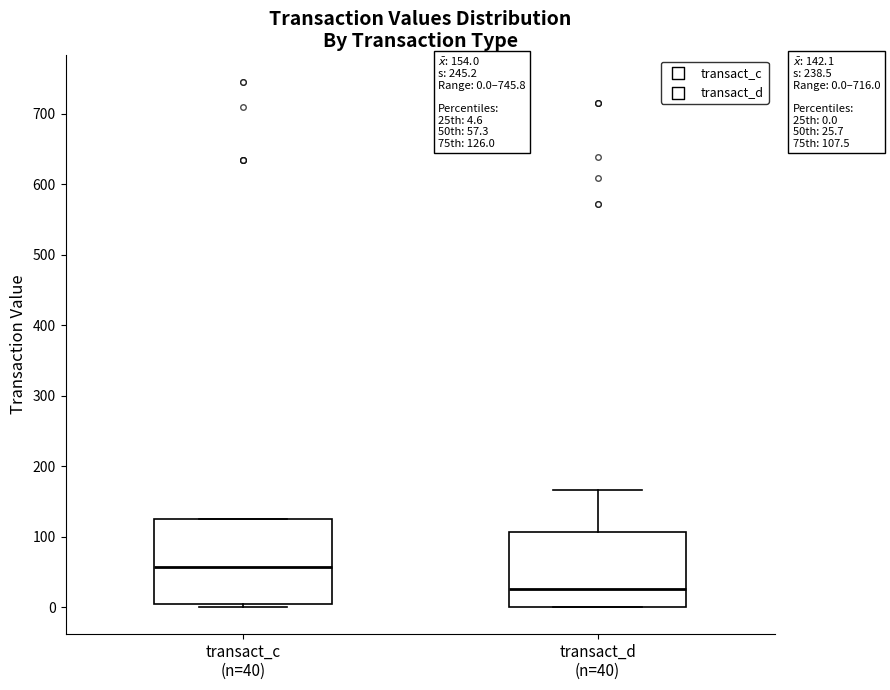

Which box has the highest median line?

transact_c (n=40)